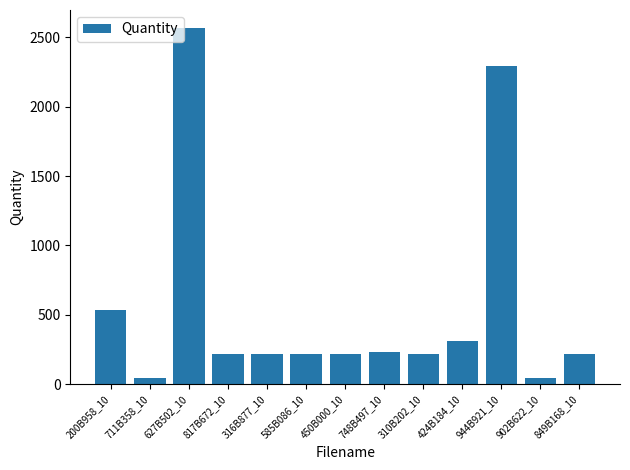

Which has a higher value, 200B958_10 or 585B086_10?

200B958_10